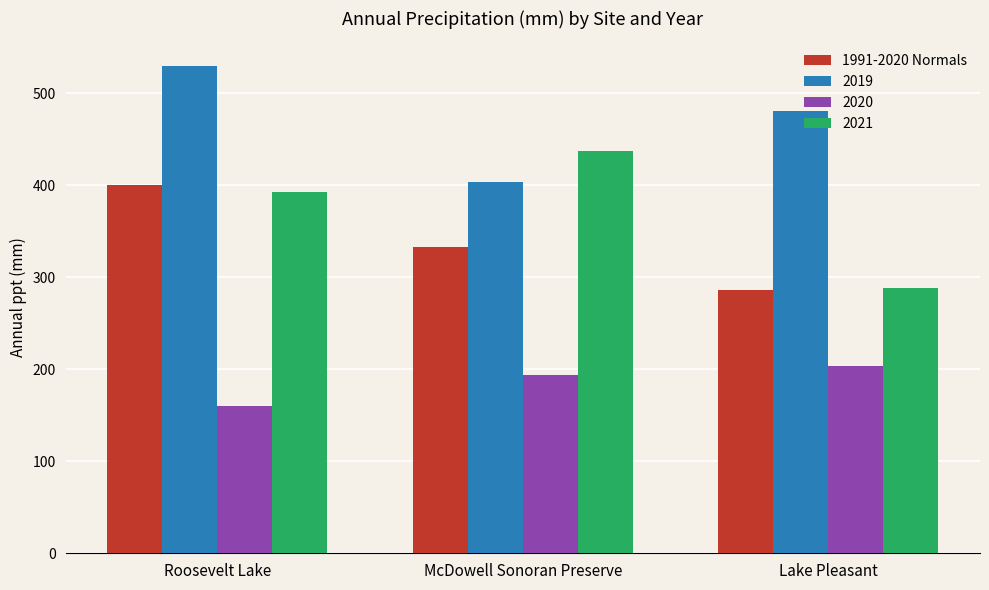

Where is 2020 nearest to the value 181?

McDowell Sonoran Preserve